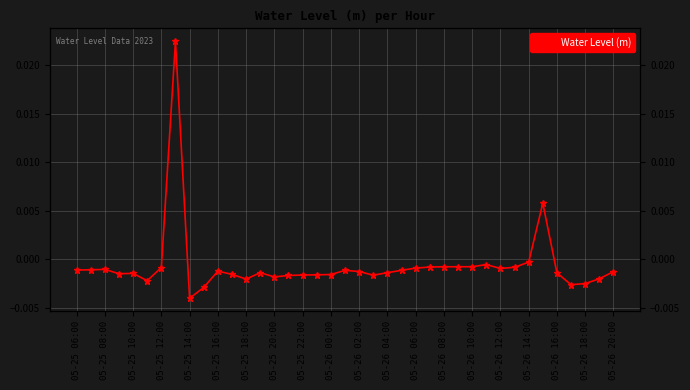

How many values exceed 0?

2